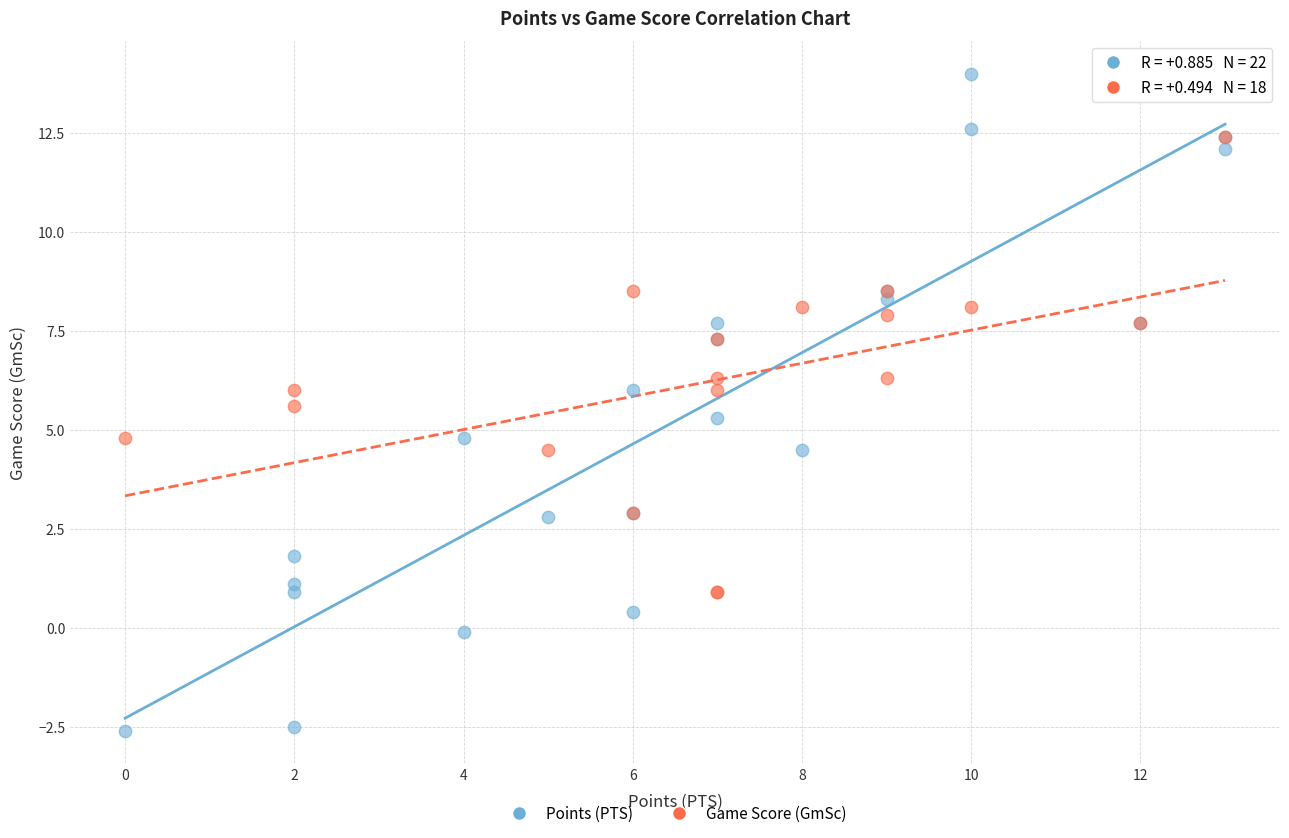

Which series reaches the minimum Y coordinate?

Points (PTS)